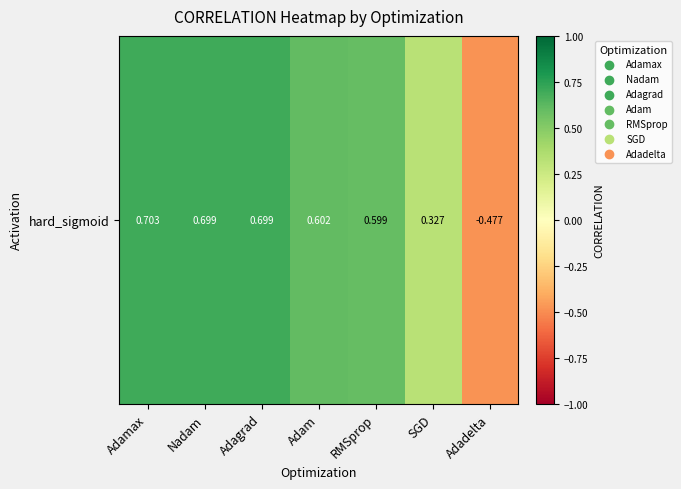

Where is the data nearest to the value 0?

SGD